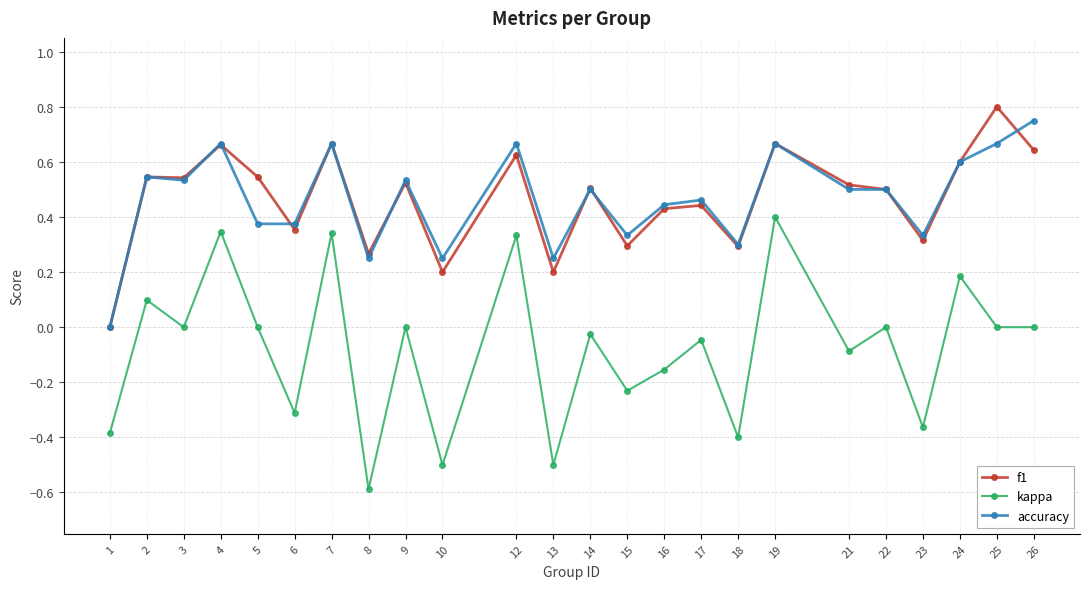

Does the chart display data point markers on the line(s)?

Yes